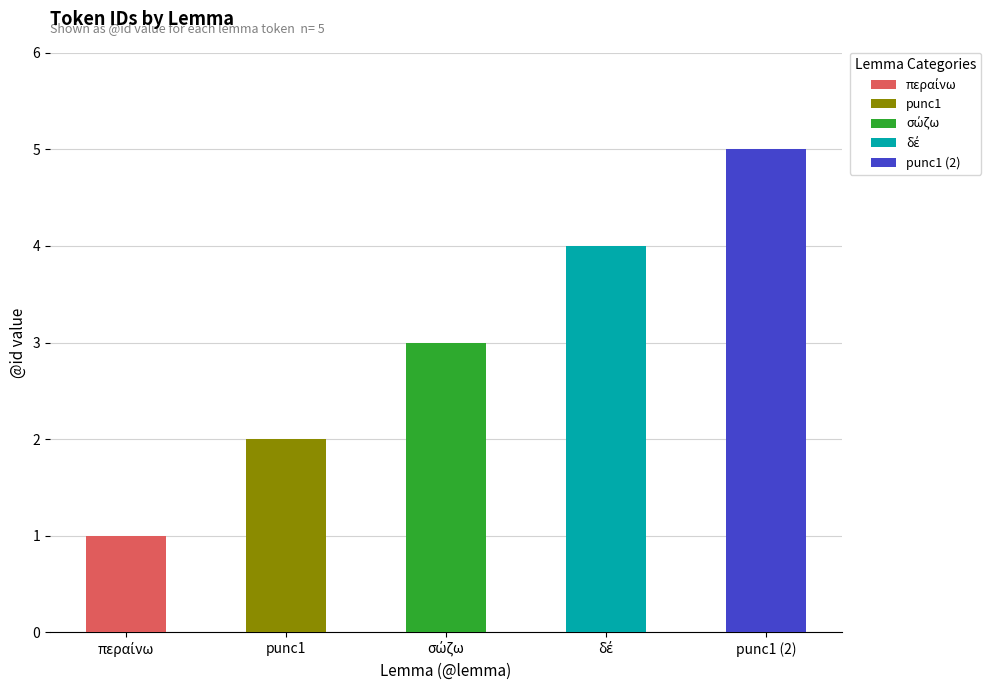

What is the approximate value at περαίνω?

1